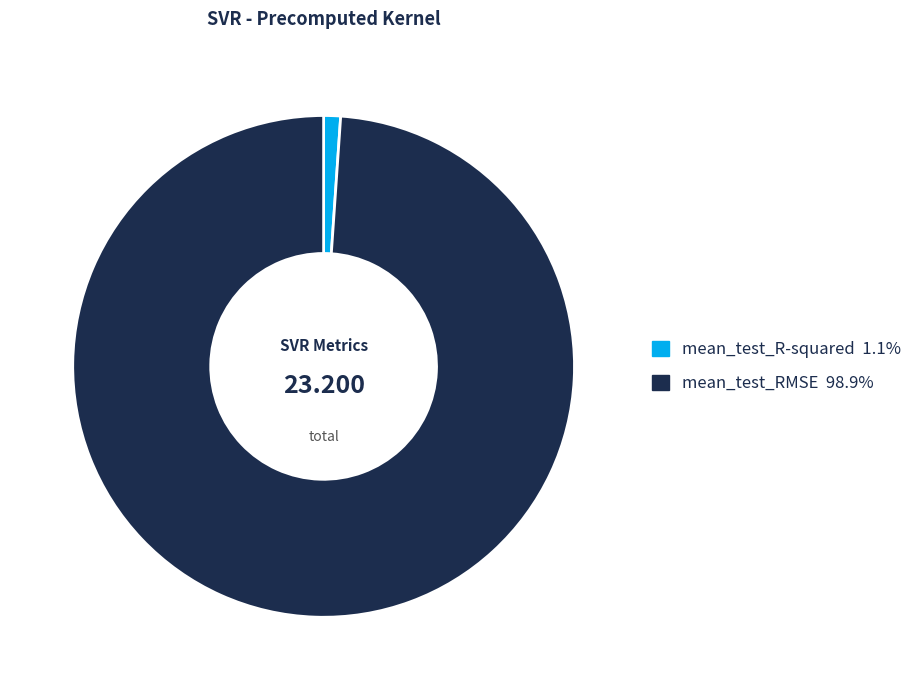

What is the majority slice?

mean_test_RMSE